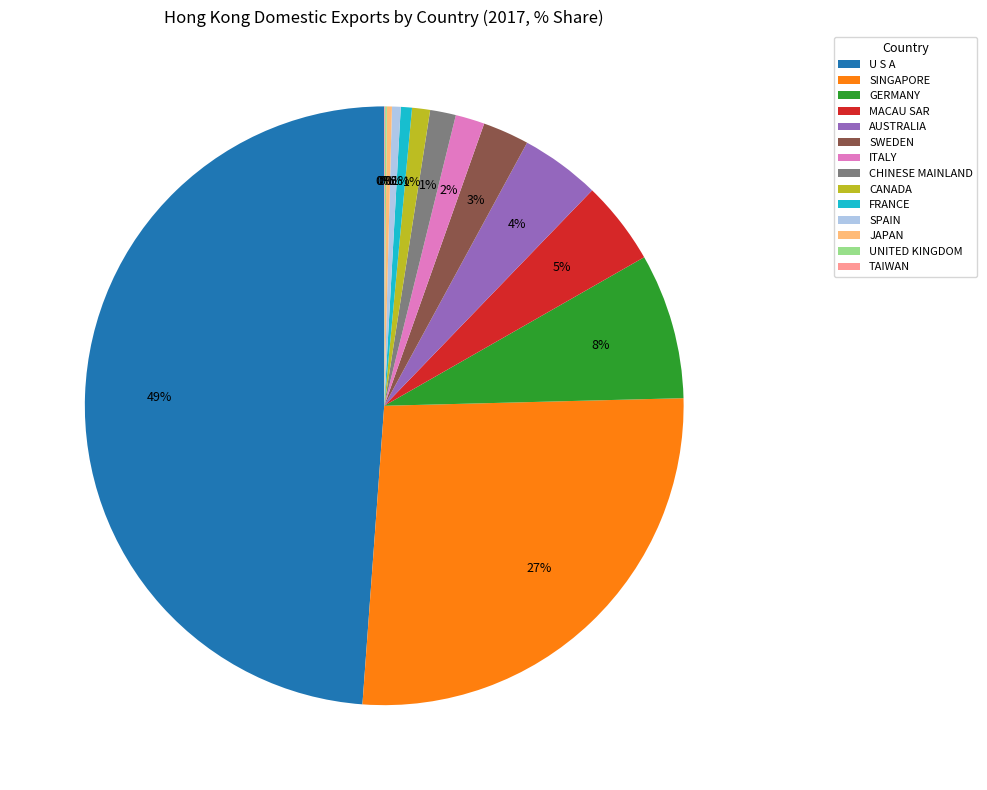

Is the sum of FRANCE and GERMANY greater than half?

No